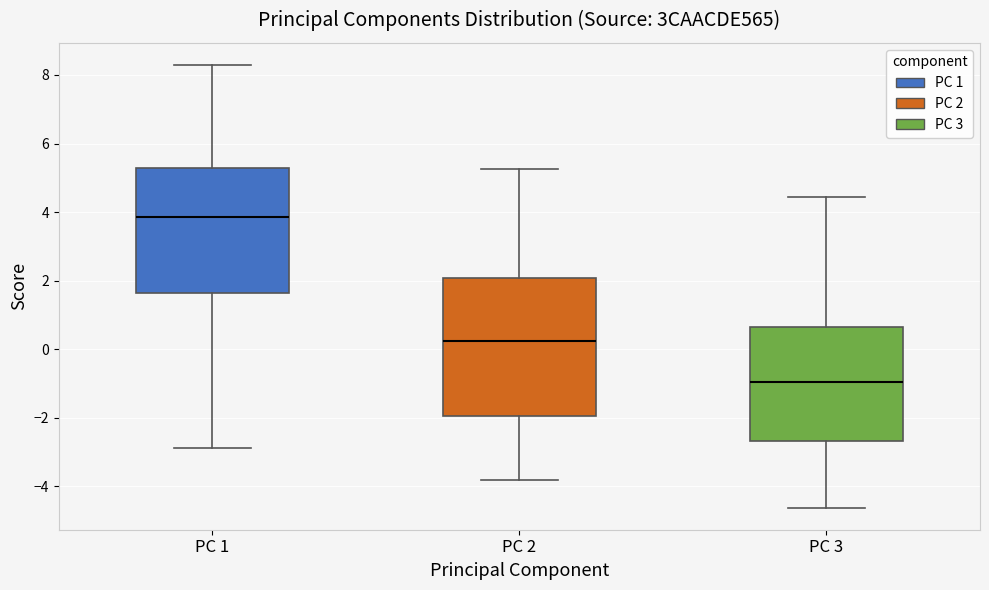

Where does the lower whisker of the box for PC 2 end on the y-axis? The values are not printed on the chart, so give them approximately, as read against the axis.

-3.8